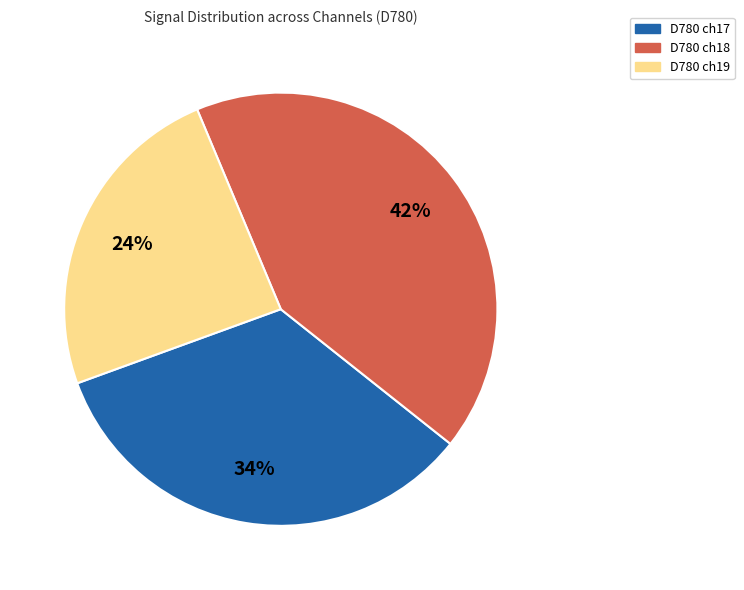

Is there any slice that represents more than half of the pie?

No